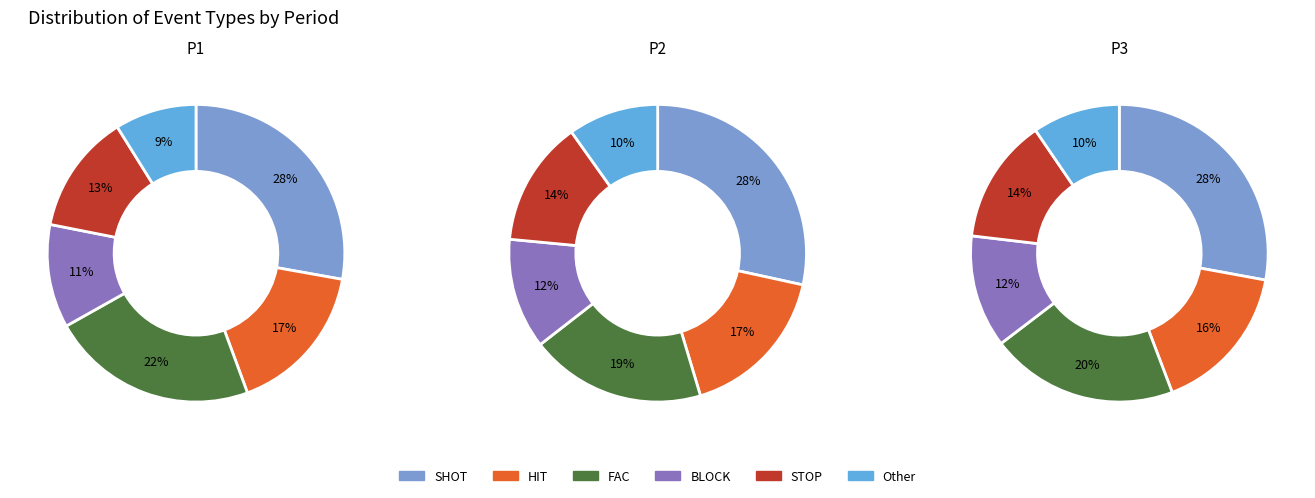

True or false: 2 accounts for 21% of the total.

False